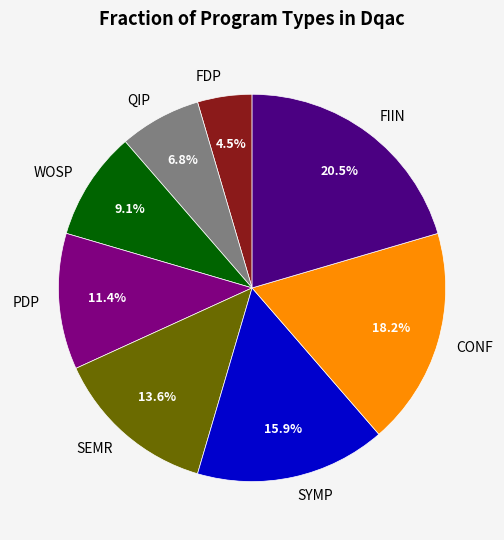

Rank the categories by value from lowest to highest.

FDP, QIP, WOSP, PDP, SEMR, SYMP, CONF, FIIN